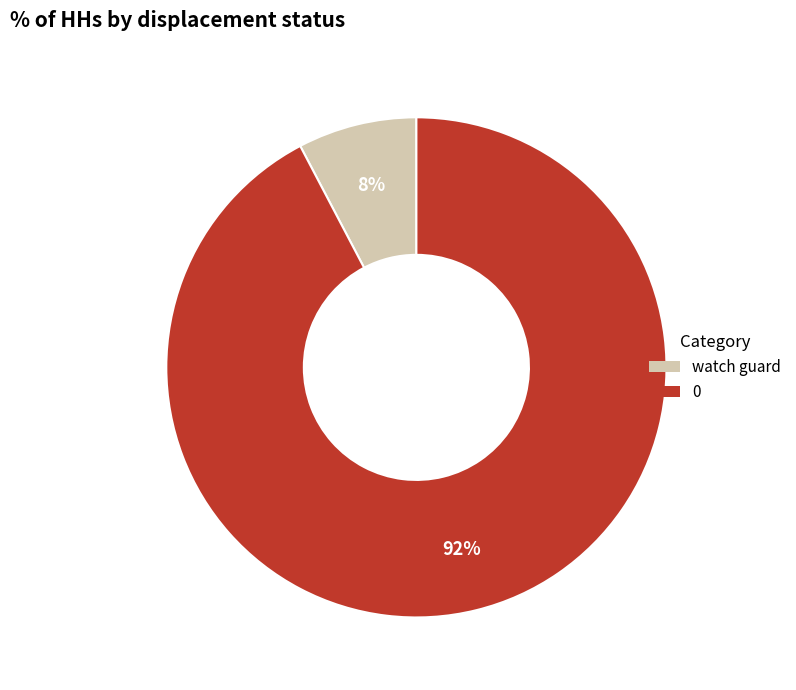

Is there a majority slice in this chart?

Yes